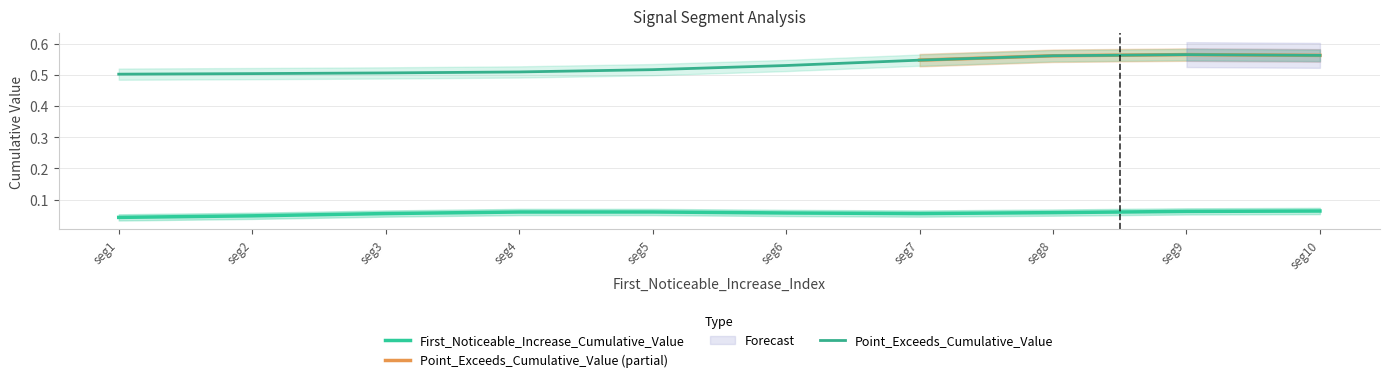

True or false: Point_Exceeds_Cumulative_Value and First_Noticeable_Increase_Cumulative_Value cross at least once.

False